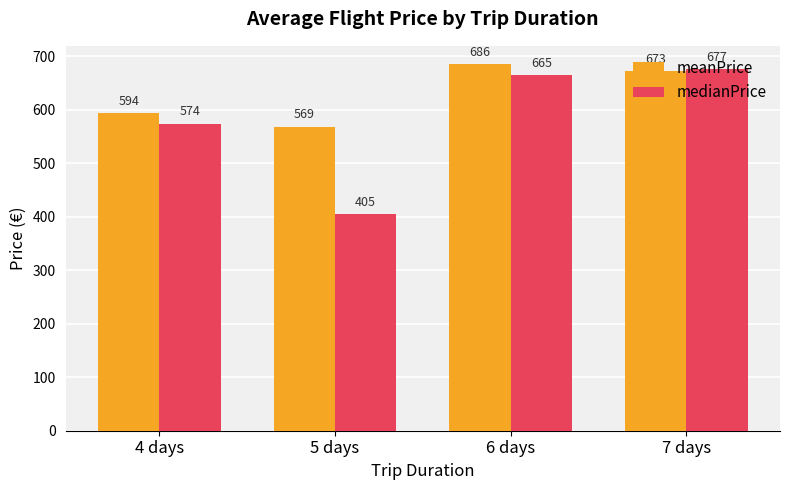

What is the spread (max minus min) of values at 7 days?

4.2